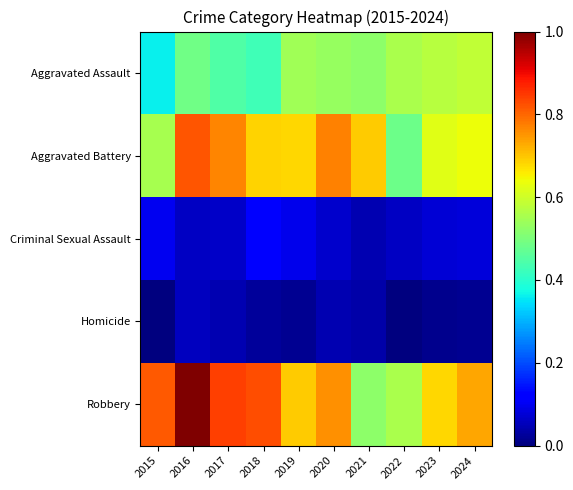

Reading right to left, list all the values displayed in this chart.

Aggravated Assault: 2024=0.6	2023=0.6	2022=0.6	2021=0.5	2020=0.5	2019=0.5	2018=0.4	2017=0.4	2016=0.5	2015=0.4
Aggravated Battery: 2024=0.6	2023=0.6	2022=0.5	2021=0.7	2020=0.8	2019=0.7	2018=0.7	2017=0.8	2016=0.8	2015=0.6
Criminal Sexual Assault: 2024=0.1	2023=0.1	2022=0.1	2021=0.0	2020=0.1	2019=0.1	2018=0.1	2017=0.1	2016=0.1	2015=0.1
Homicide: 2024=0.0	2023=0.0	2022=0.0	2021=0.0	2020=0.0	2019=0.0	2018=0.0	2017=0.0	2016=0.1	2015=0.0
Robbery: 2024=0.7	2023=0.7	2022=0.6	2021=0.5	2020=0.8	2019=0.7	2018=0.8	2017=0.8	2016=1.0	2015=0.8